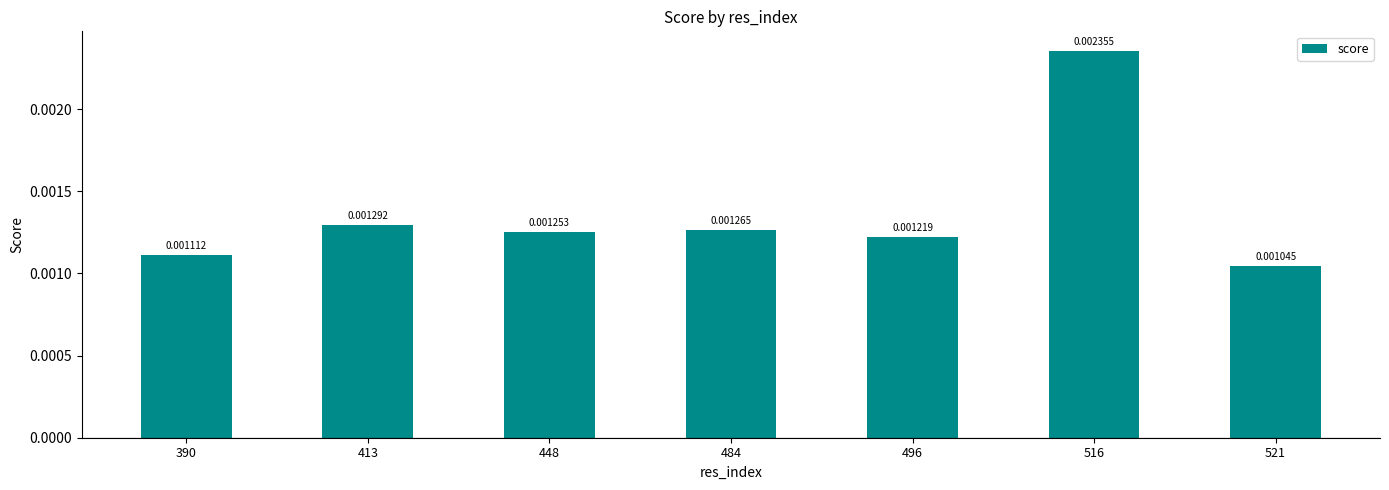

Which has a higher value, 516 or 390?

516